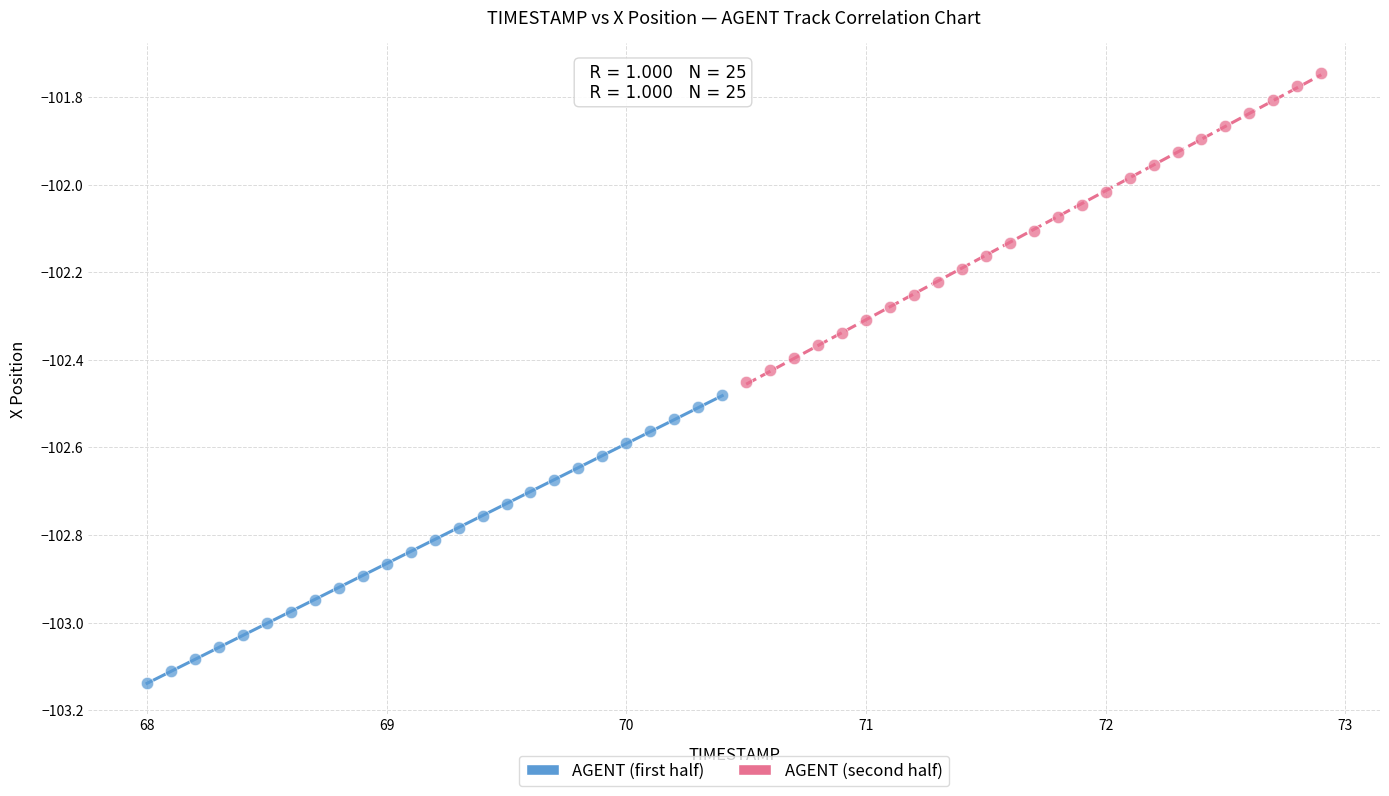

Which series has the widest spread of Y values?

AGENT (second half)